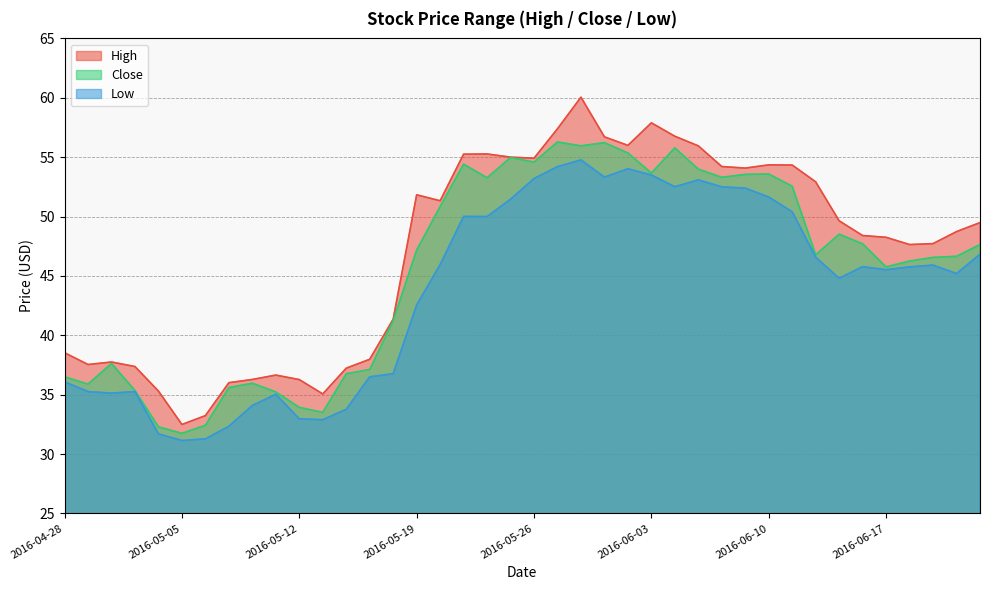

At which category is the sum across all series the highest?

2016-05-31